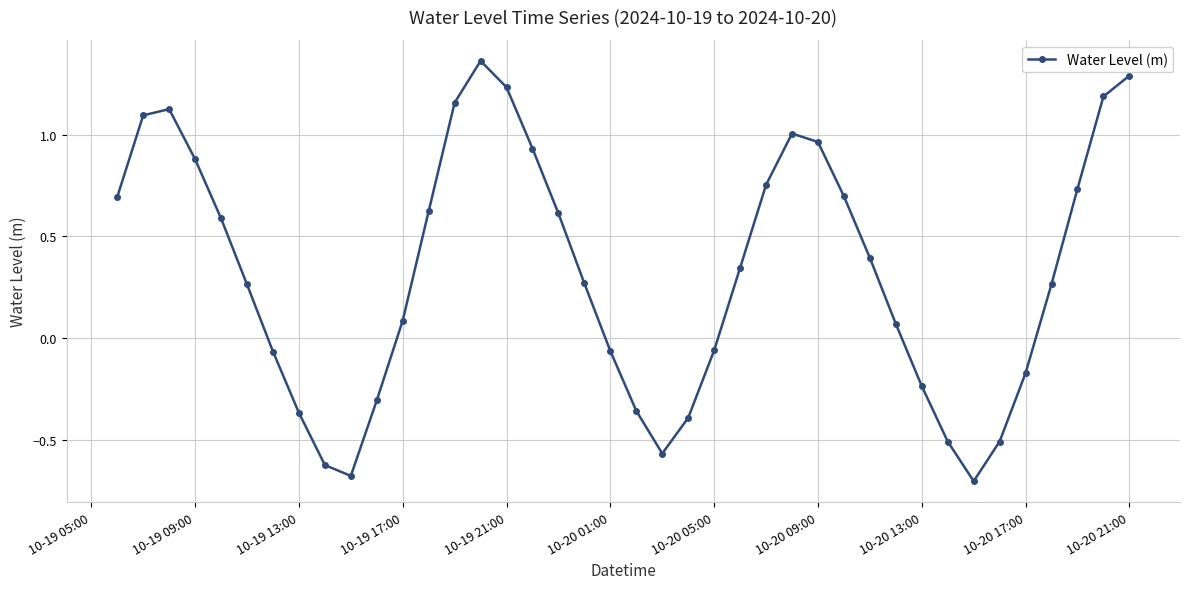

Count the number of categories in the chart.

40